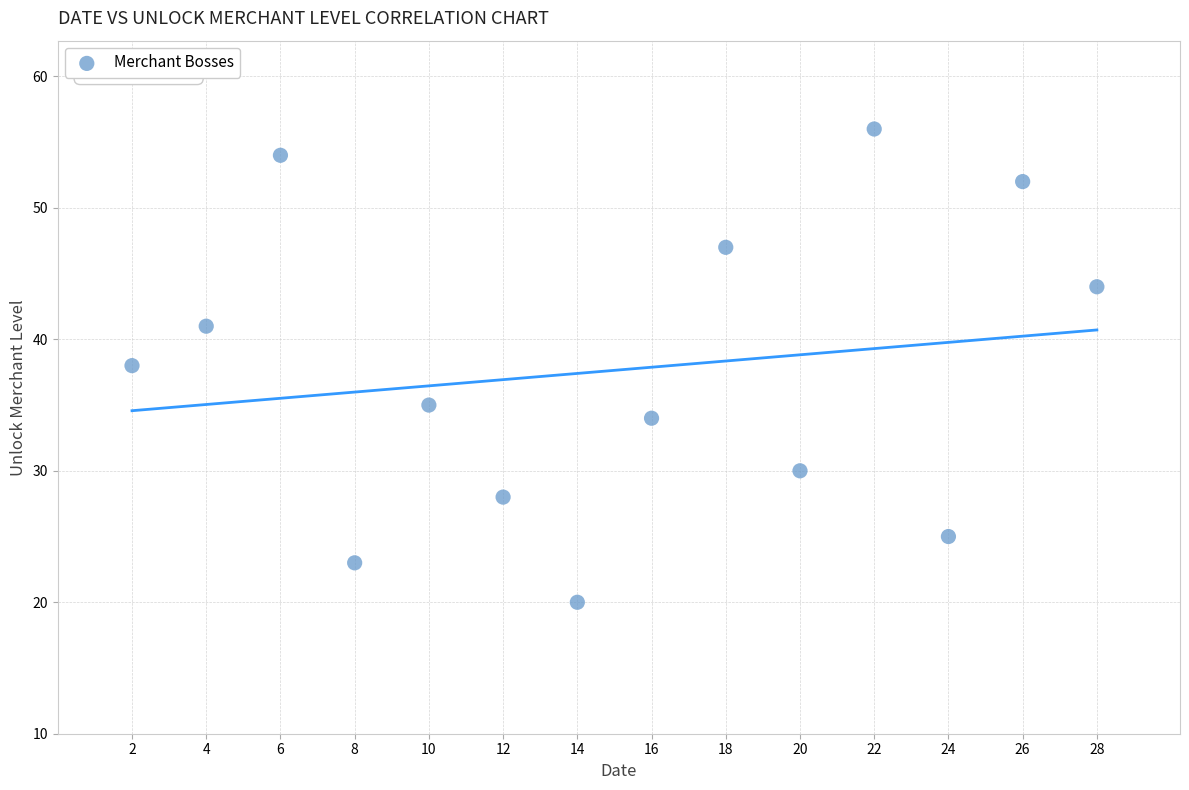

What is the range of X values (max minus min)?

26